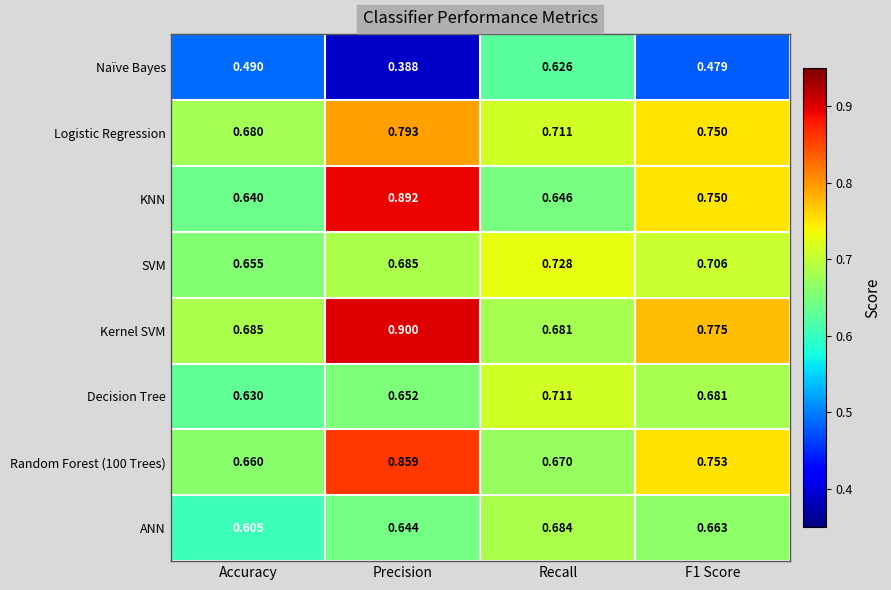

Which series has the widest spread of values?

KNN